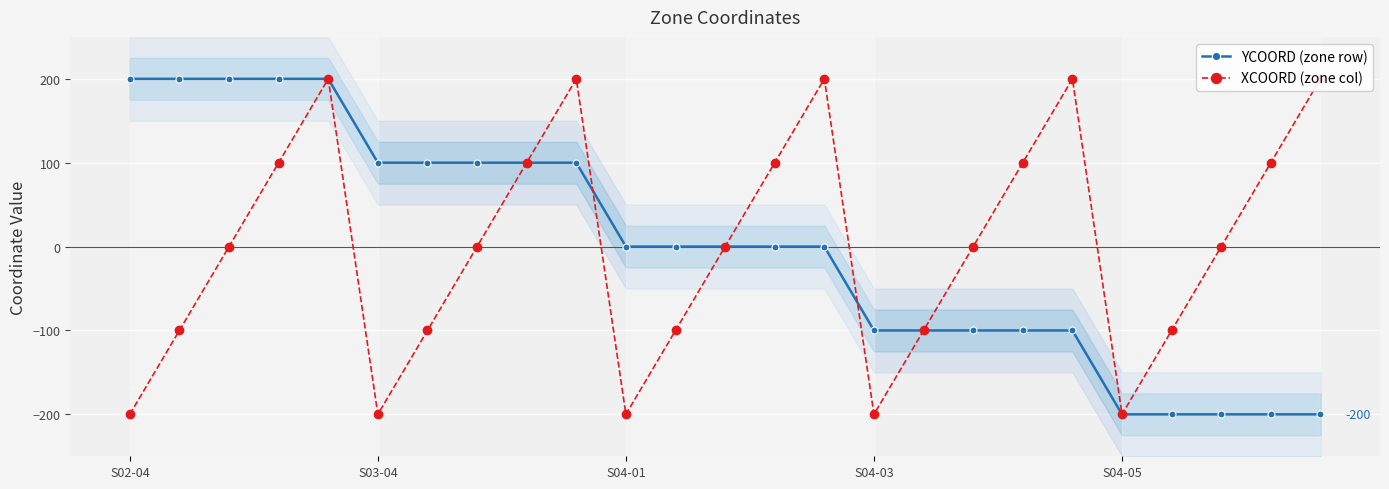

Reading left to right, what are all the values shown in this chart?

YCOORD (zone row): 200	200	200	200	200	100	100	100	100	100	0	0	0	0	0	-100	-100	-100	-100	-100	-200	-200	-200	-200	-200
XCOORD (zone col): -200	-100	0	100	200	-200	-100	0	100	200	-200	-100	0	100	200	-200	-100	0	100	200	-200	-100	0	100	200